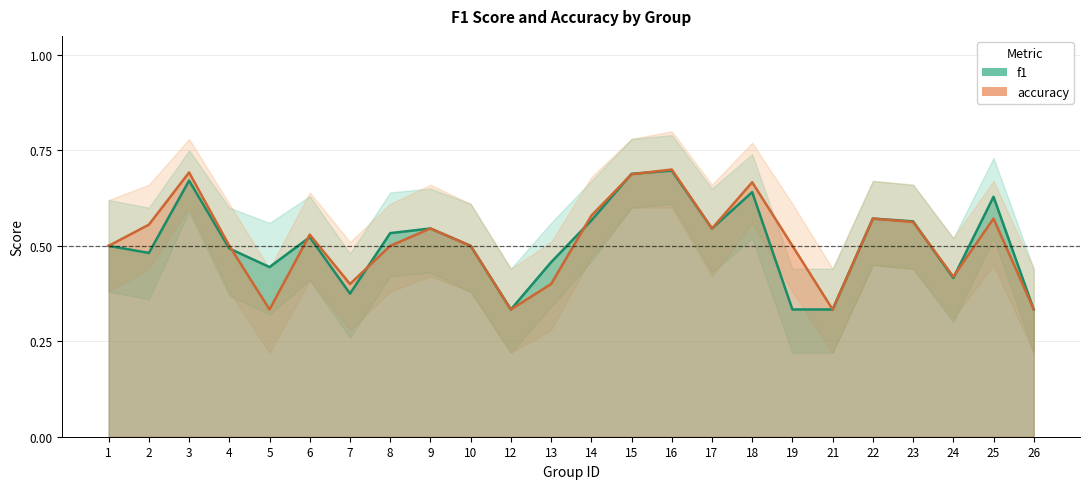

How many intersections are there between f1 and accuracy?

8